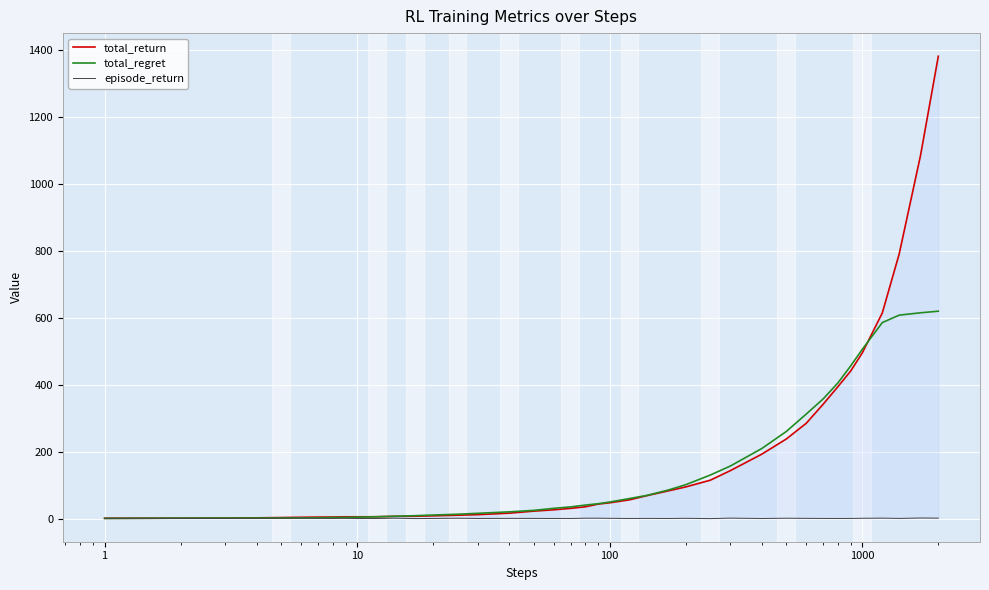

Is this an area chart (filled region under the line)?

No